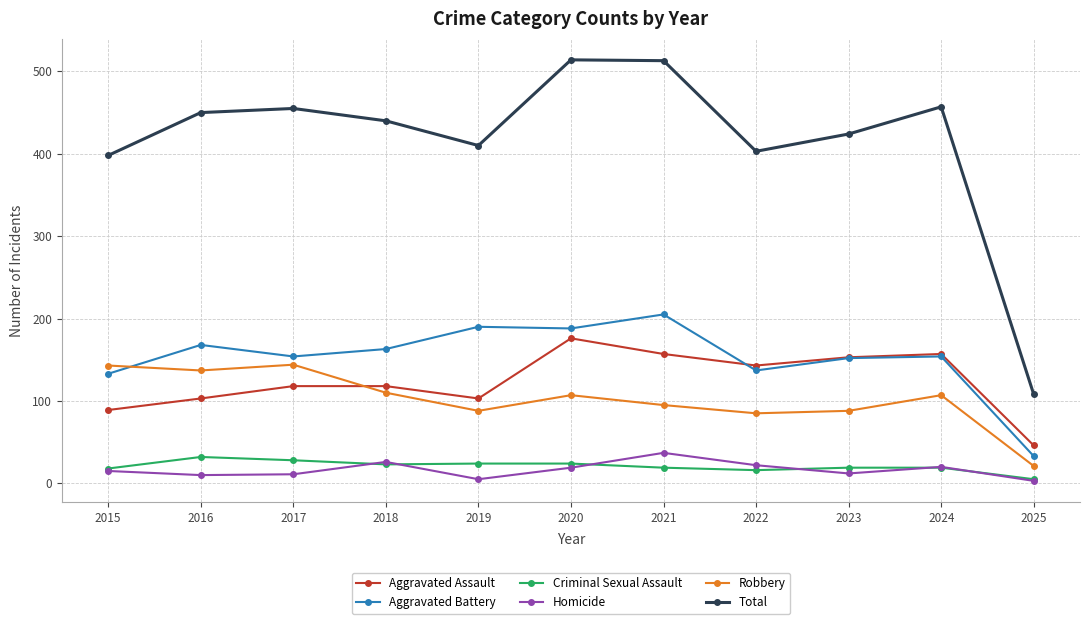

What is the difference between the highest and lowest values at 2024?

438